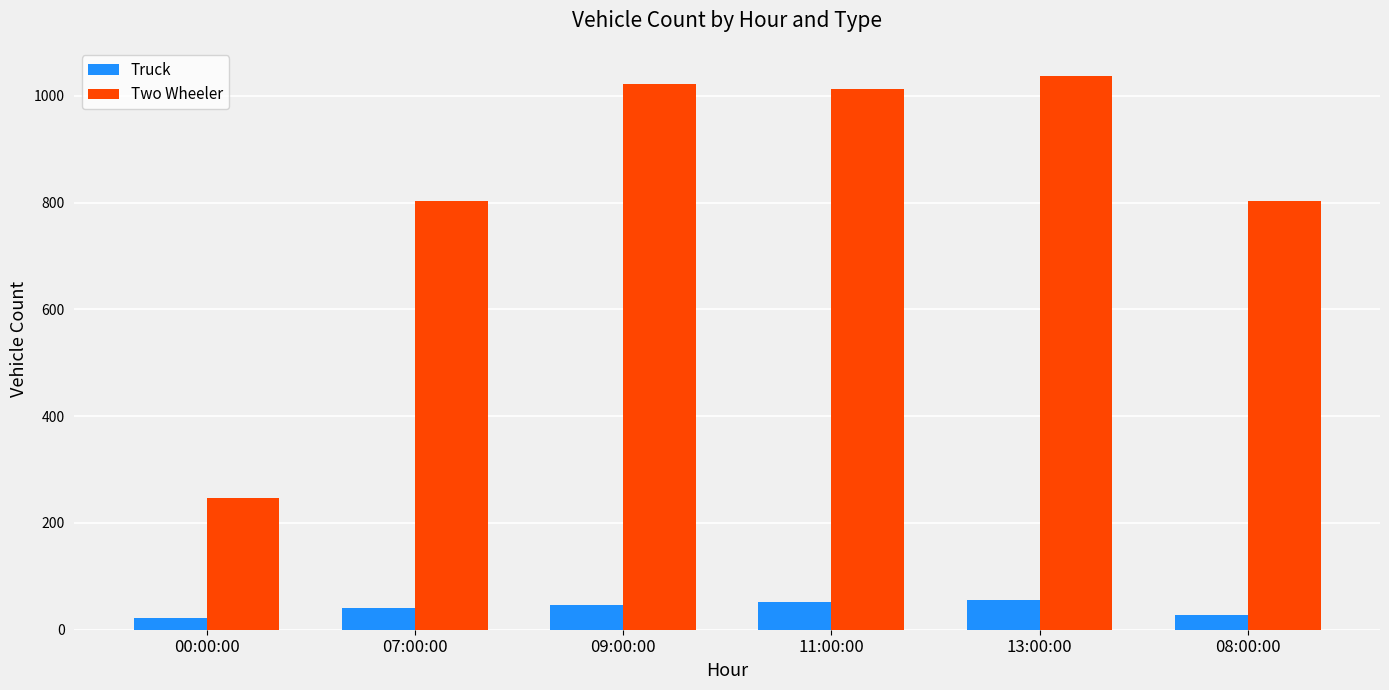

Rank the series at 09:00:00 from lowest to highest value.

Truck, Two Wheeler